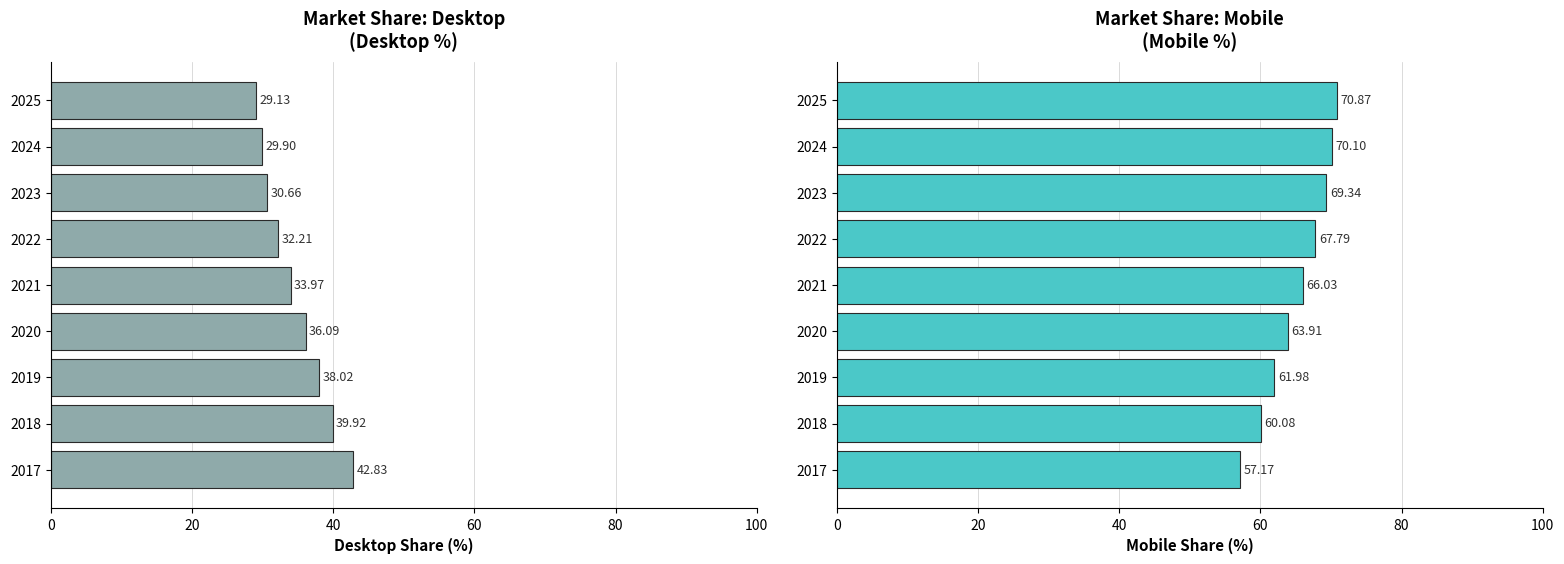

What are all the series names shown in the legend?

Desktop, Mobile